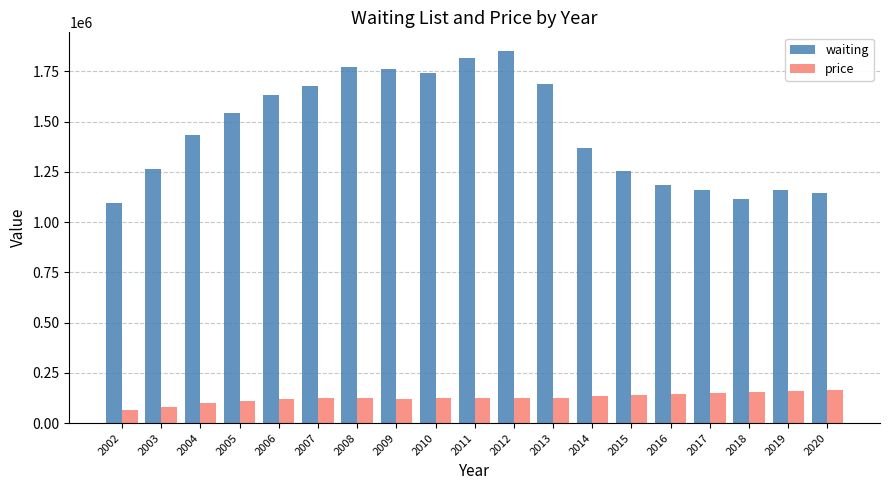

What is the greatest value displayed?

1850929